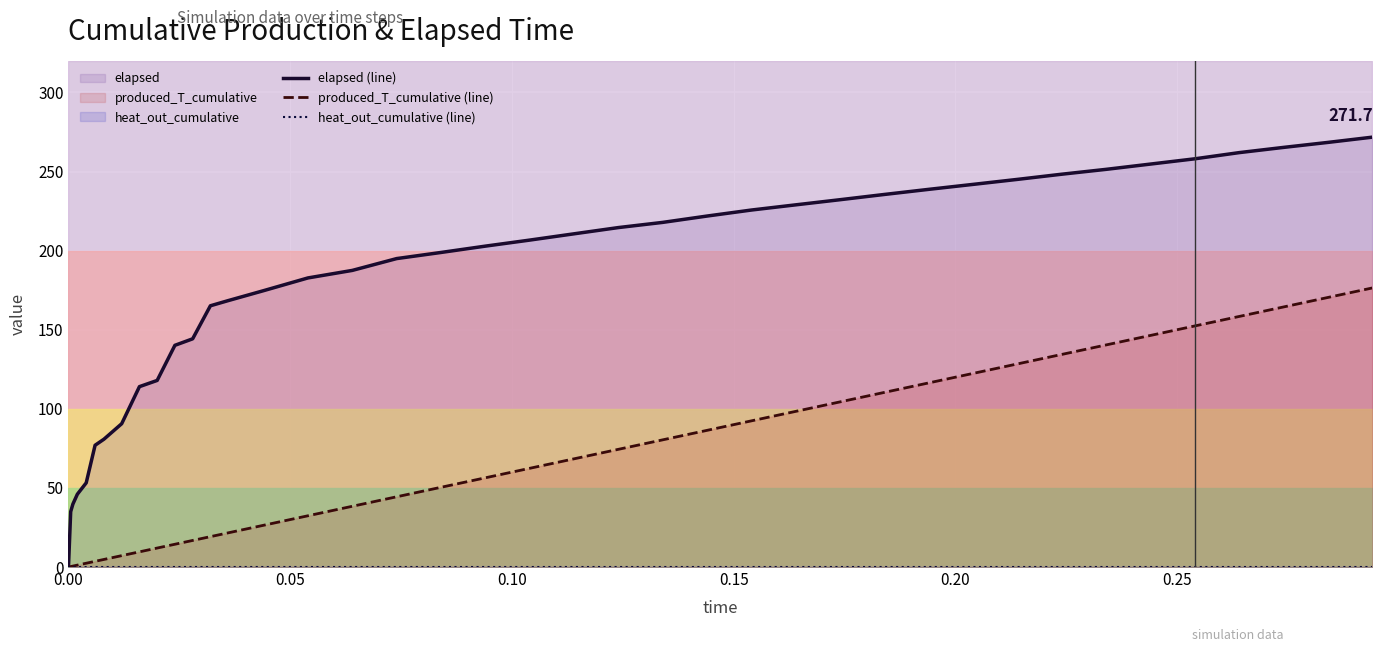

Count the number of categories in the chart.

40